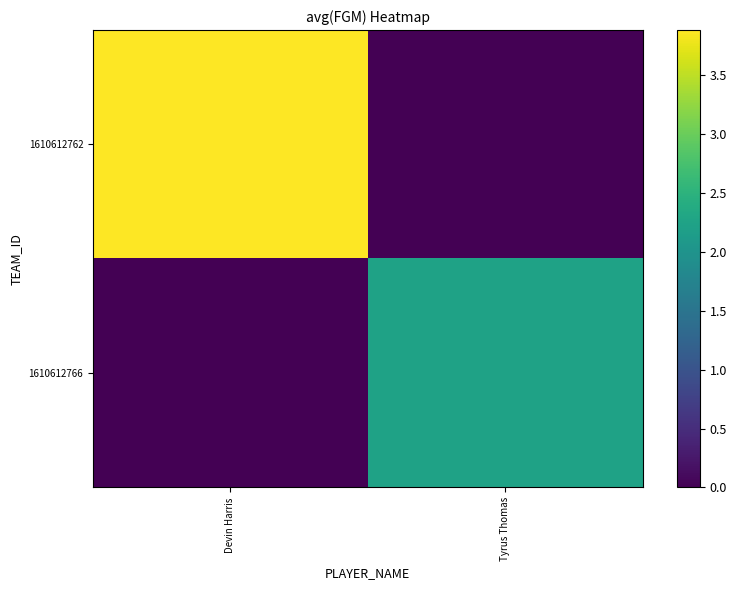

List the series in order of their overall mean, lowest first.

1610612766, 1610612762